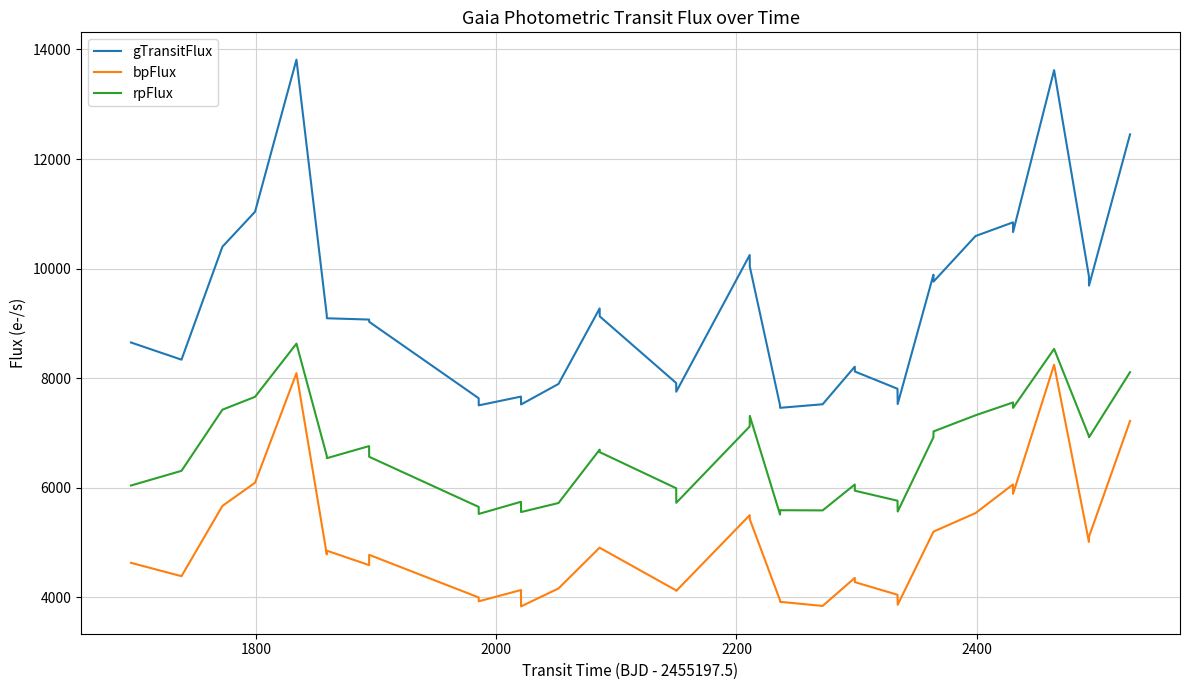

True or false: rpFlux and gTransitFlux intersect in this chart.

False